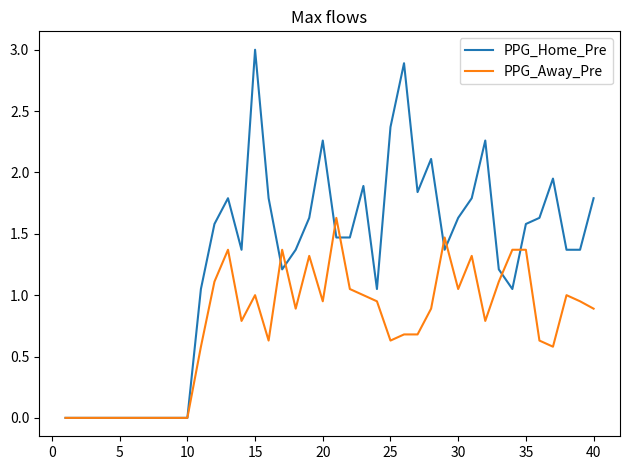

Which series has the widest spread of values?

PPG_Home_Pre